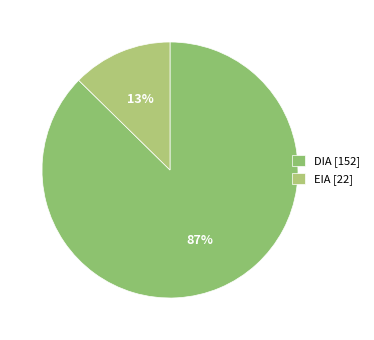

Is there any slice that represents more than half of the pie?

Yes